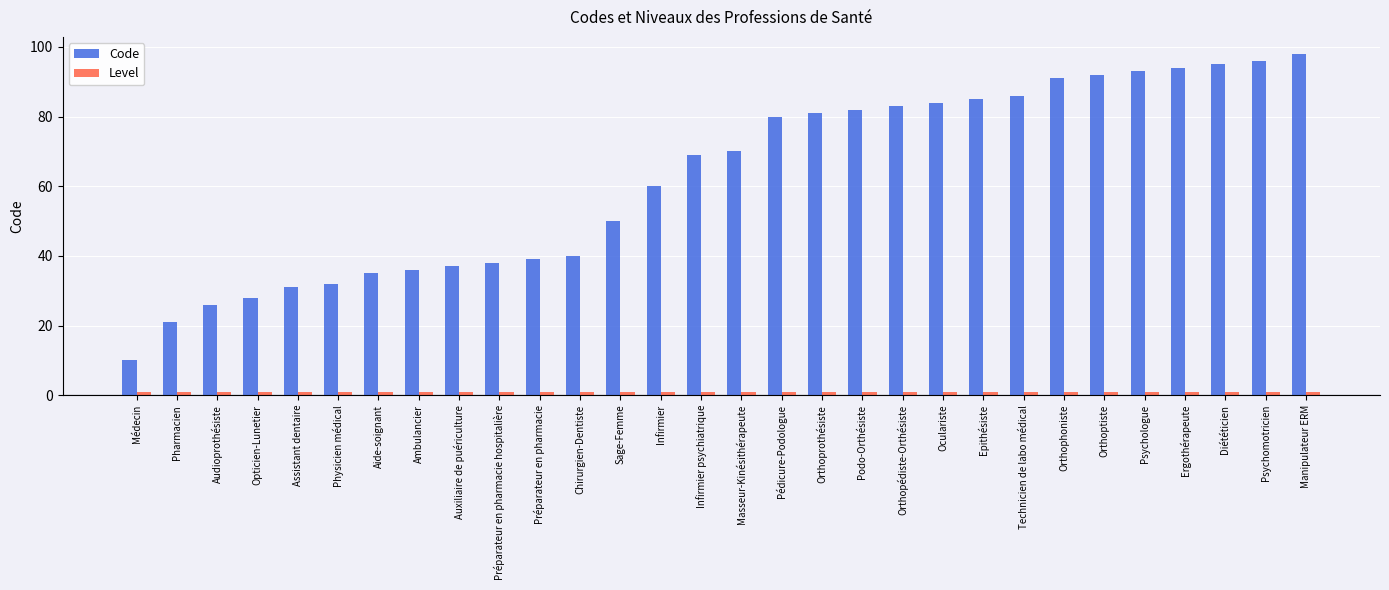

Between Pédicure-Podologue and Orthoptiste, which series saw the biggest shift?

Code